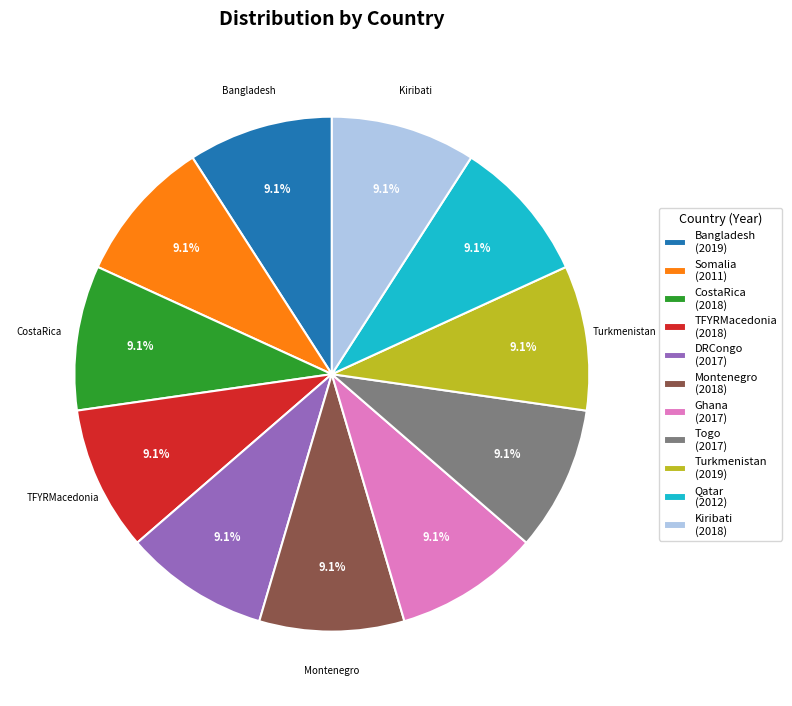

What percentage is the Montenegro slice, to the nearest percent?

9%